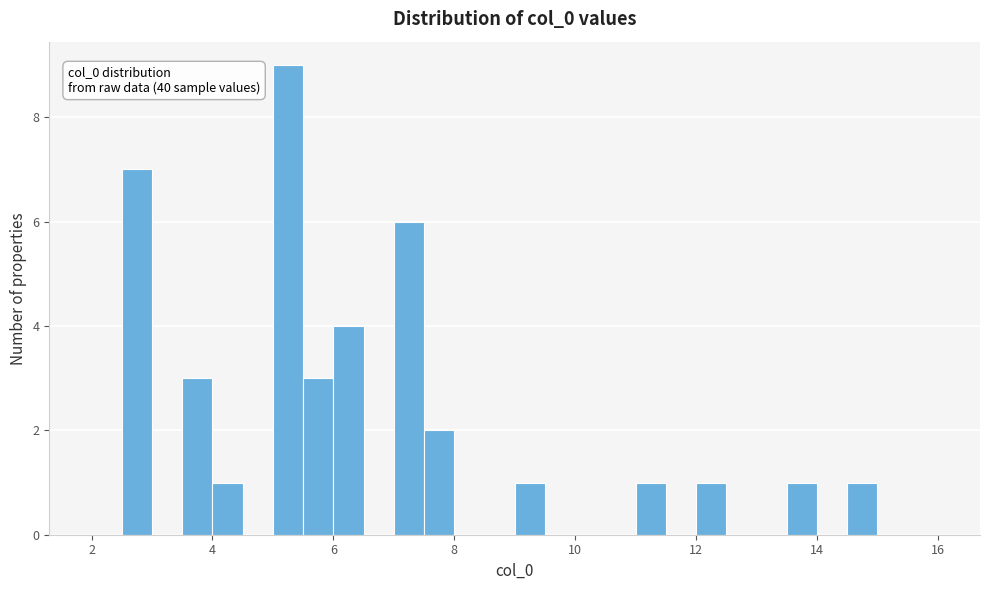

Read against the x-axis, roughly where is the centre of the tallest bar?

5.2